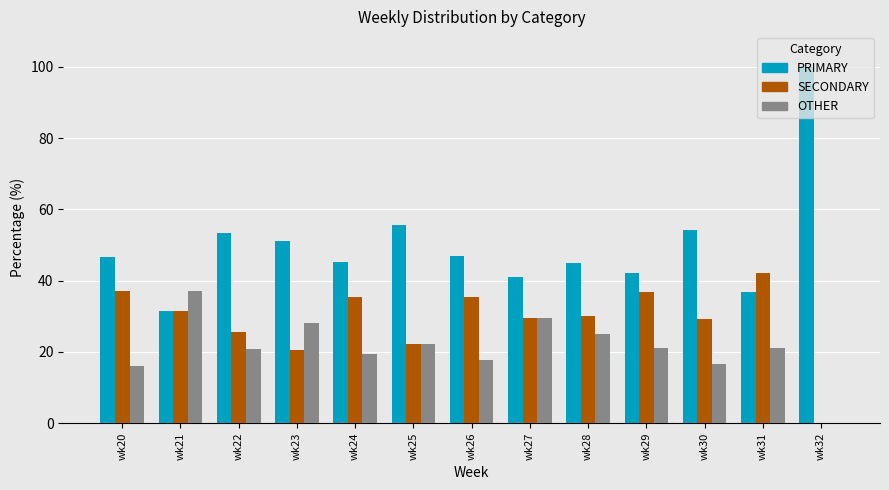

What is the average value of the OTHER series?

21.1